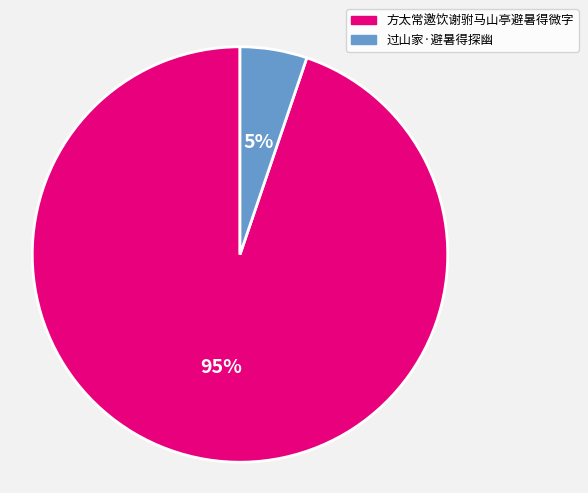

Count the number of slices in the pie.

2